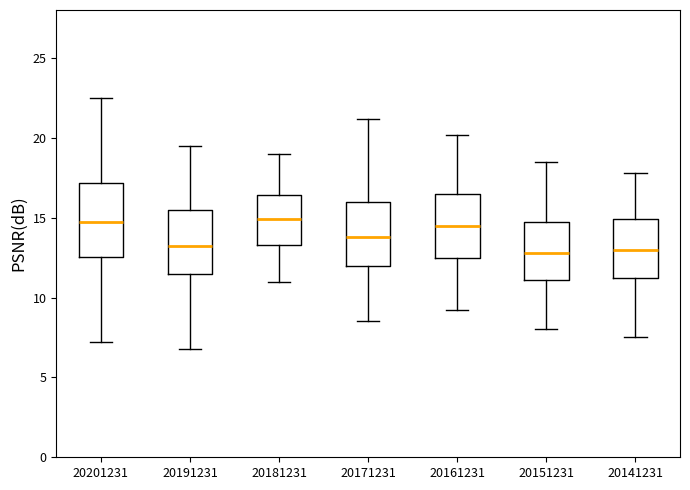

Reading left to right, read every box against the y-axis: the position of its median line, the range the box covers, and the ends of its whiskers. The values are not printed on the chart, so give them approximately, as read against the axis.

20201231: median 14.5, box 12.5 to 17.0, whiskers 7.0 to 22.5
20191231: median 13.0, box 11.5 to 15.5, whiskers 7.0 to 19.5
20181231: median 15.0, box 13.5 to 16.5, whiskers 11.0 to 19.0
20171231: median 14.0, box 12.0 to 16.0, whiskers 8.5 to 21.0
20161231: median 14.5, box 12.5 to 16.5, whiskers 9.0 to 20.0
20151231: median 13.0, box 11.0 to 15.0, whiskers 8.0 to 18.5
20141231: median 13.0, box 11.5 to 15.0, whiskers 7.5 to 18.0